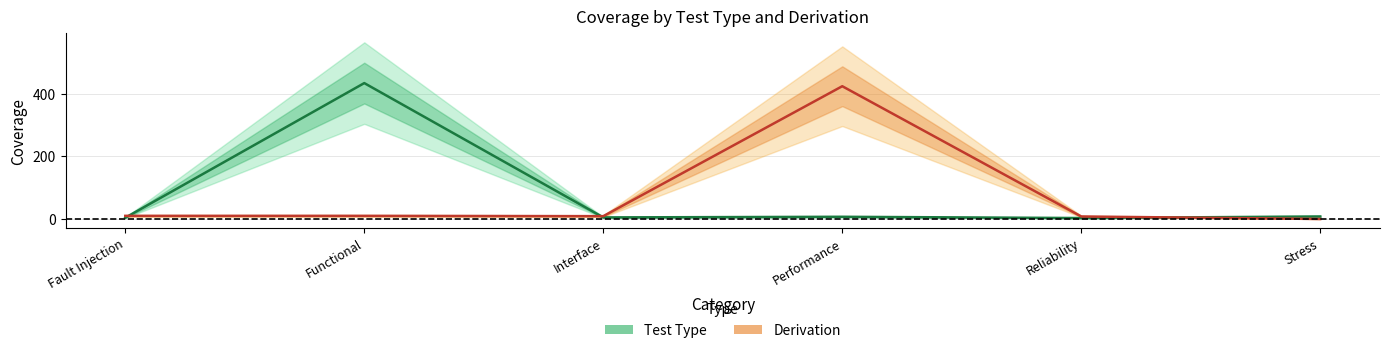

What is the value of the Test Type point at the 2nd from the left?

434